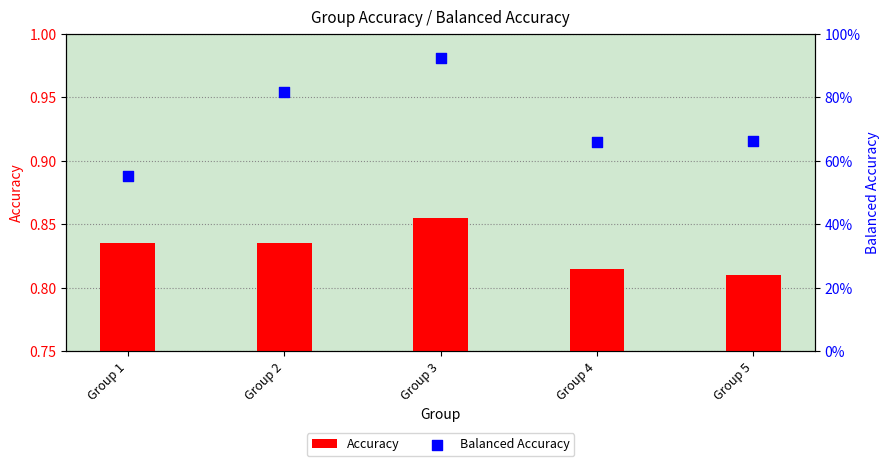

At which category is the sum across all series the highest?

Group 3